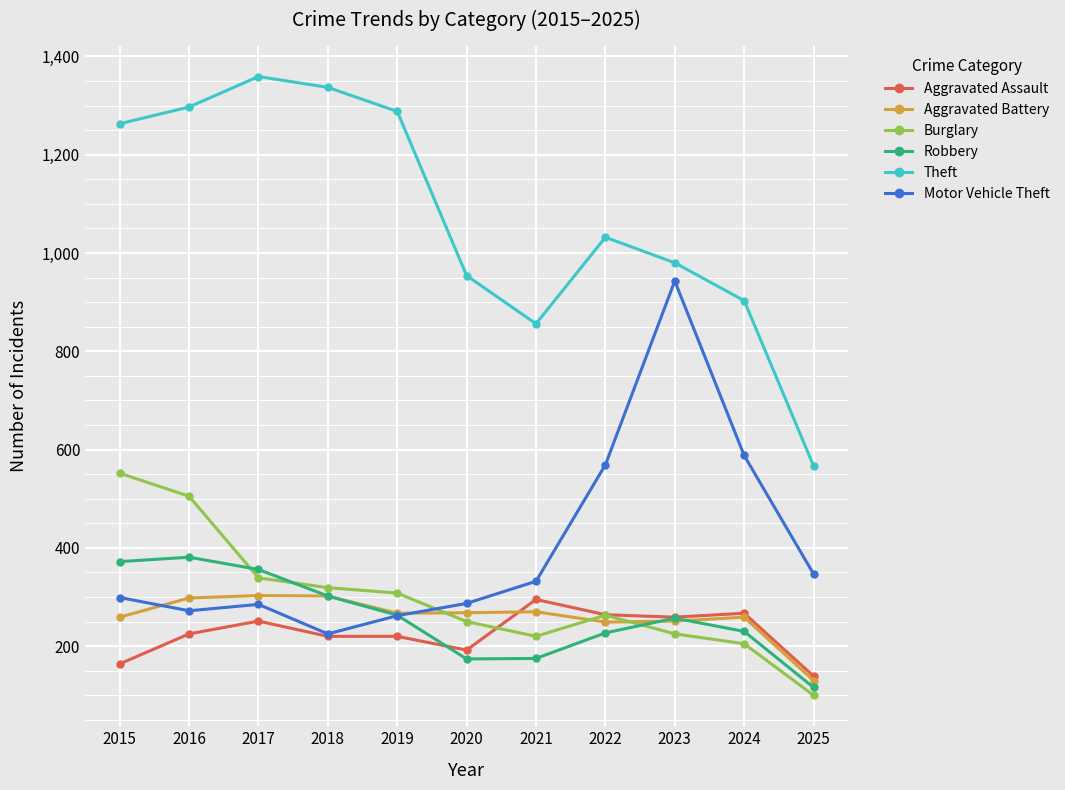

True or false: Aggravated Battery and Theft intersect in this chart.

False